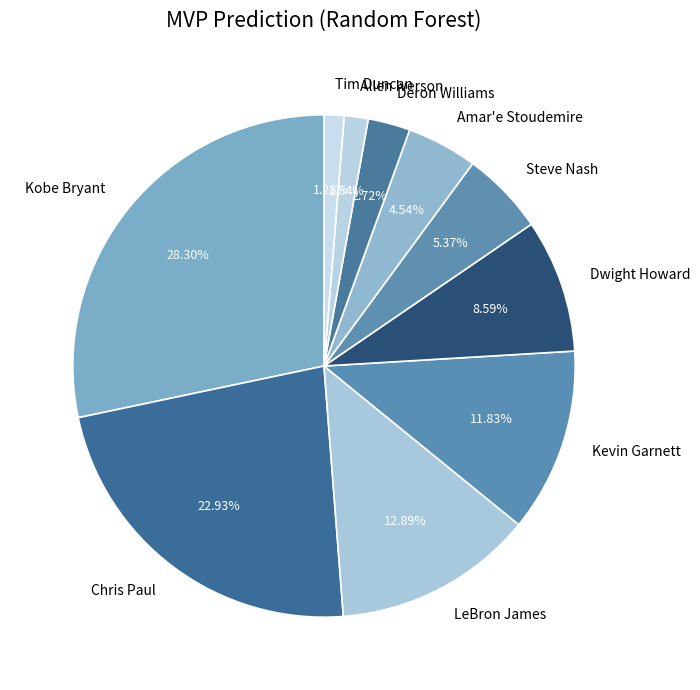

Which slice is the largest?

Kobe Bryant